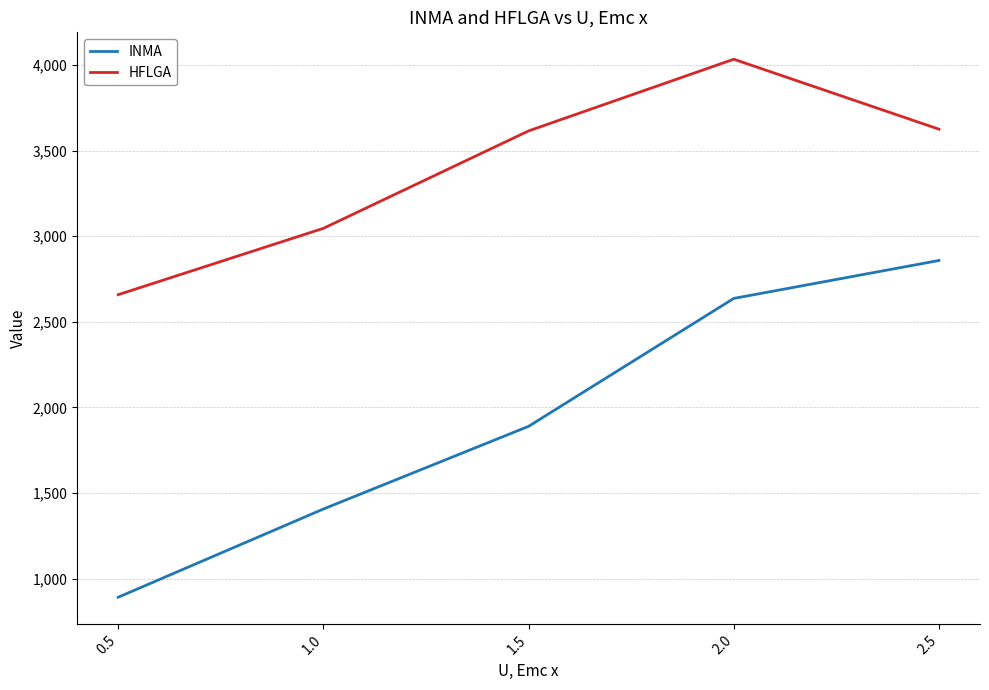

Does the chart have visible grid lines?

Yes